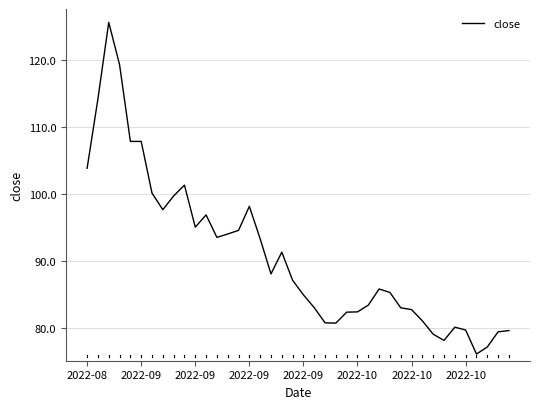

What is the minimum value shown in the chart?

76.1